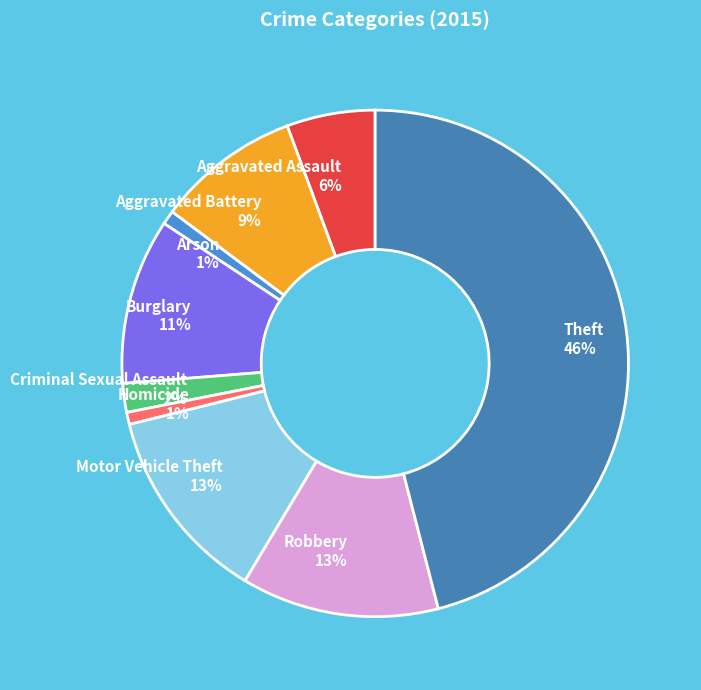

Is it true that Aggravated Battery is 18% of the pie?

False